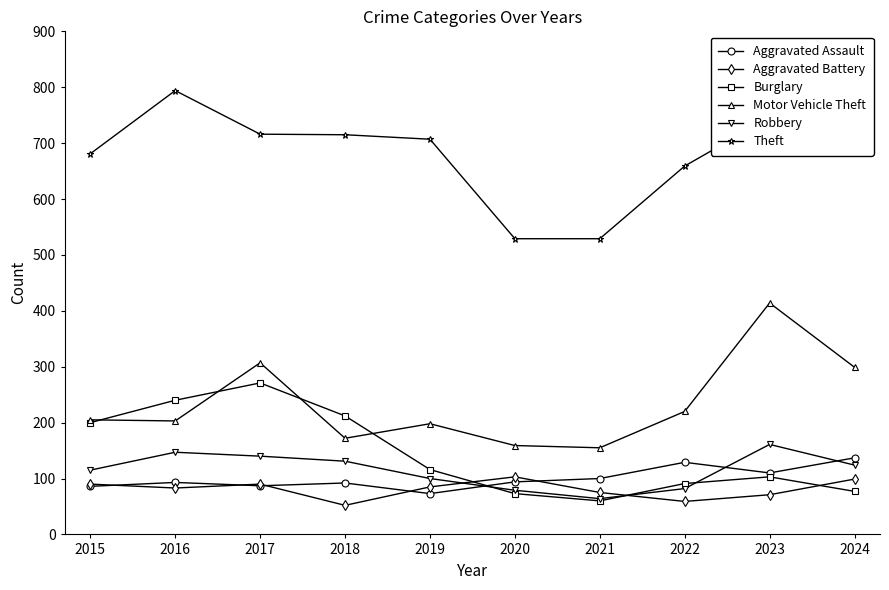

What is the difference between the maximum and minimum values in the Aggravated Assault series?

64